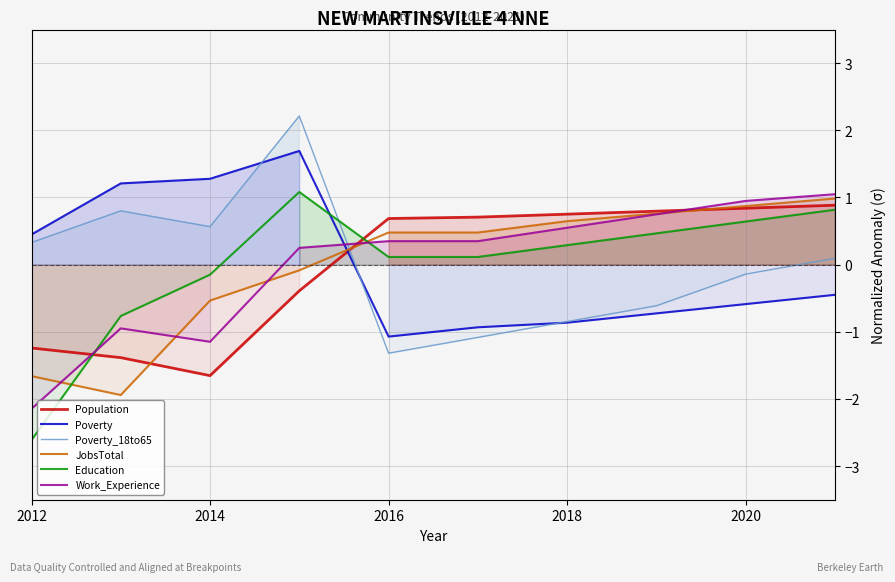

Count the number of categories in the chart.

10